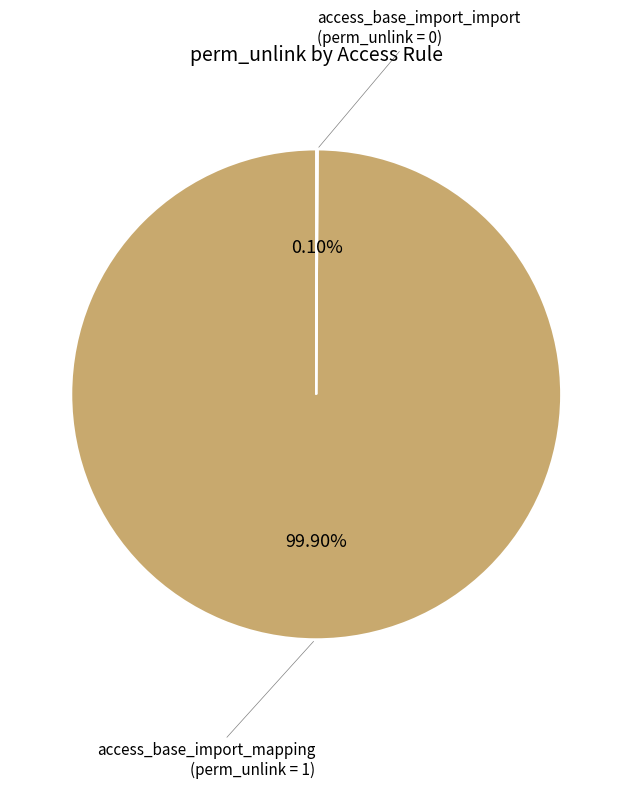

Is there any slice that represents more than half of the pie?

Yes